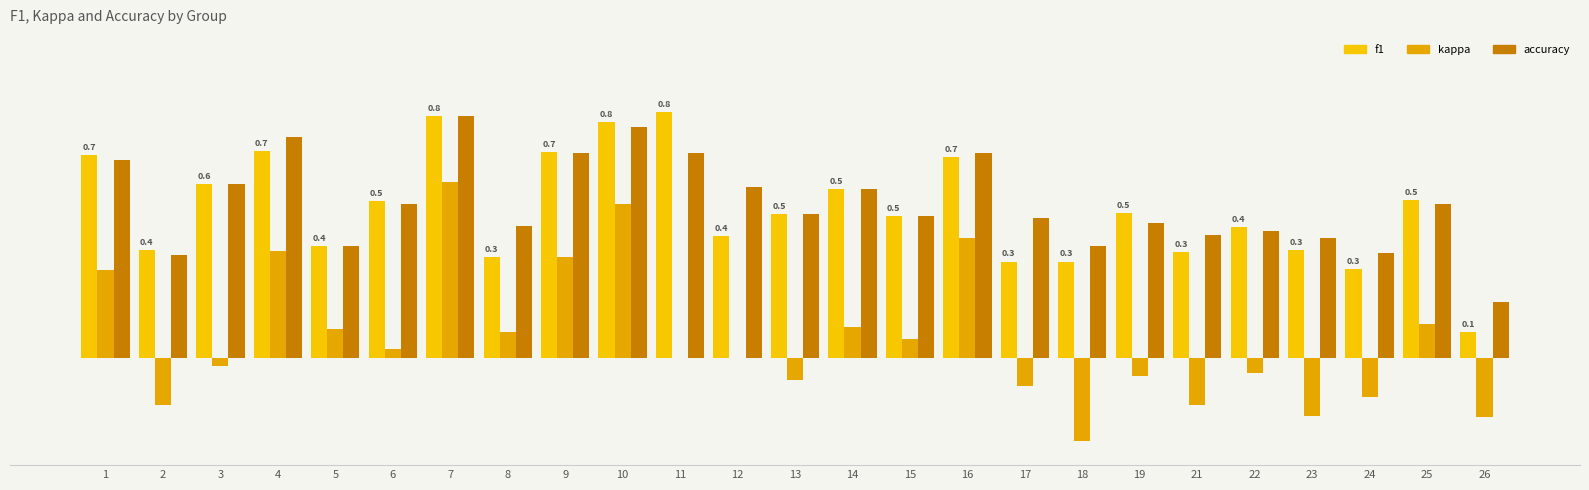

What is the approximate value of f1 at 19?

0.5